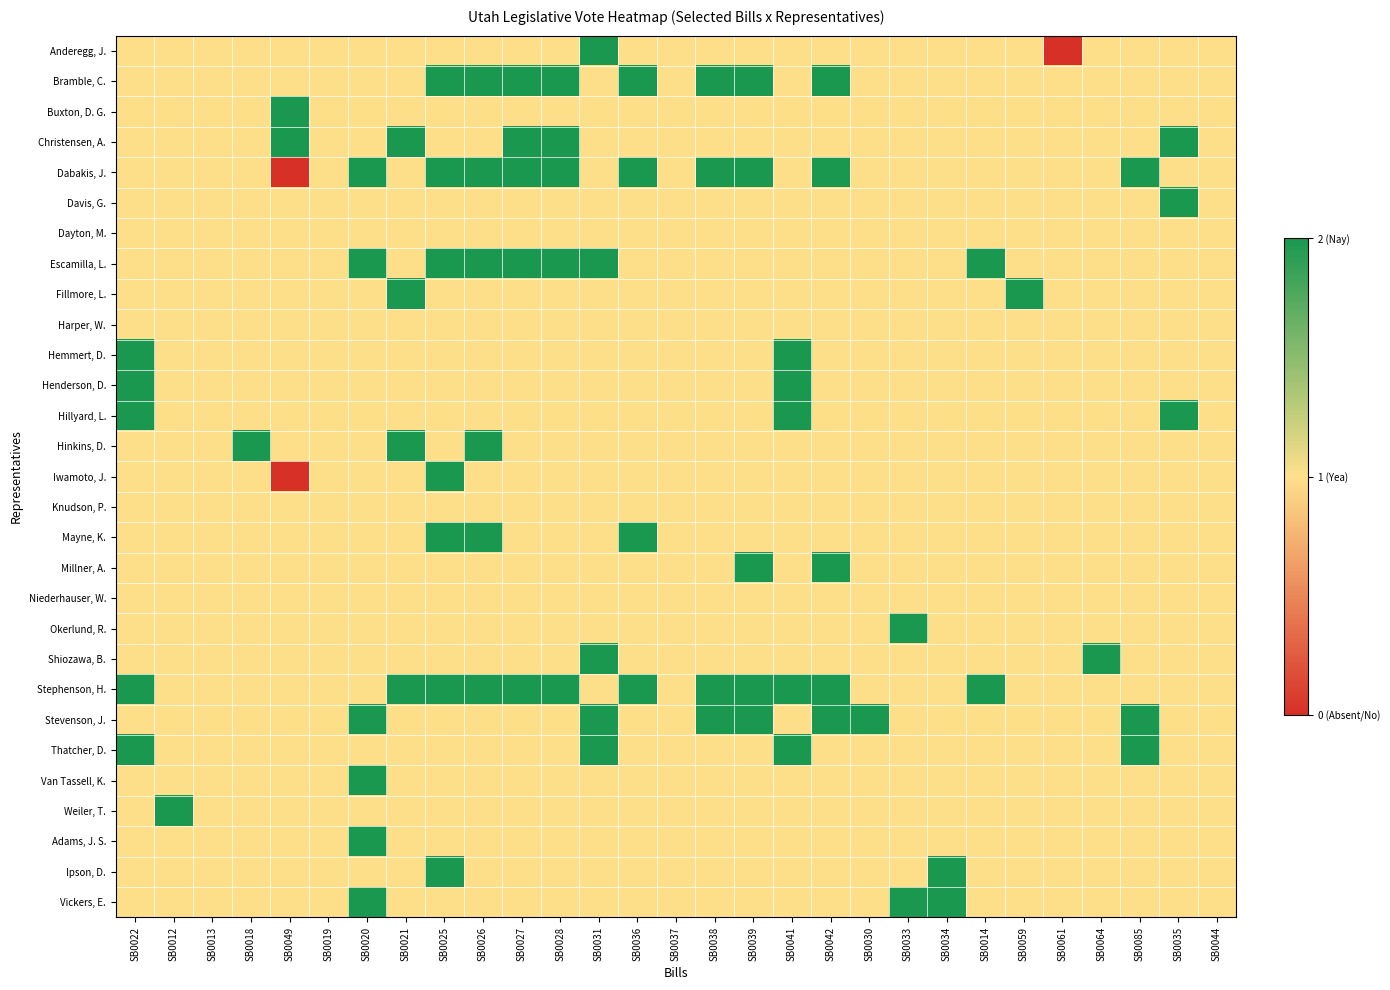

At SB0039, list the series in order from smallest to largest.

Anderegg, J., Buxton, D. G., Christensen, A., Davis, G., Dayton, M., Escamilla, L., Fillmore, L., Harper, W., Hemmert, D., Henderson, D., Hillyard, L., Hinkins, D., Iwamoto, J., Knudson, P., Mayne, K., Niederhauser, W., Okerlund, R., Shiozawa, B., Thatcher, D., Van Tassell, K., Weiler, T., Adams, J. S., Ipson, D., Vickers, E., Bramble, C., Dabakis, J., Millner, A., Stephenson, H., Stevenson, J.